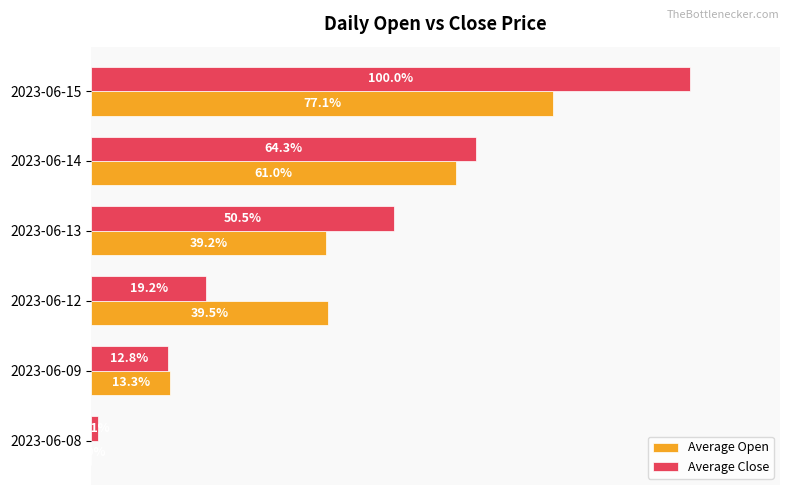

Which label corresponds to the largest value in the chart?

2023-06-15